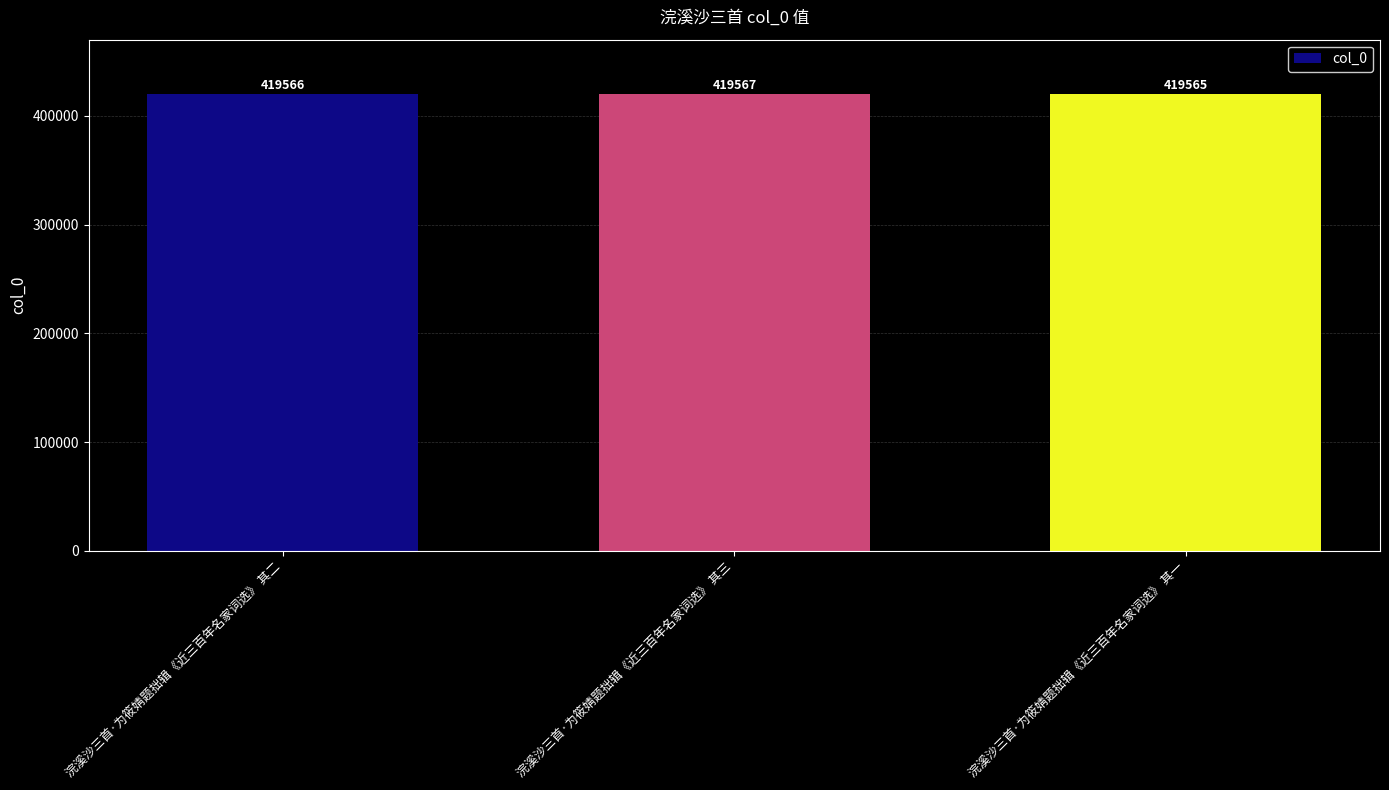

How many distinct data groups are displayed?

1